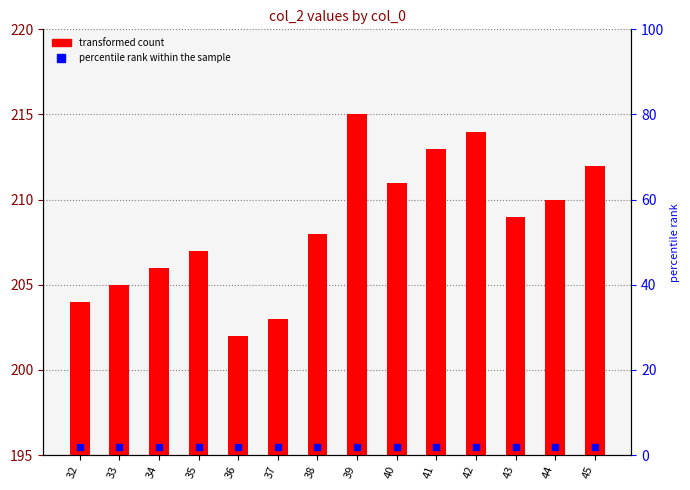

Which label corresponds to the smallest value in the chart?

36